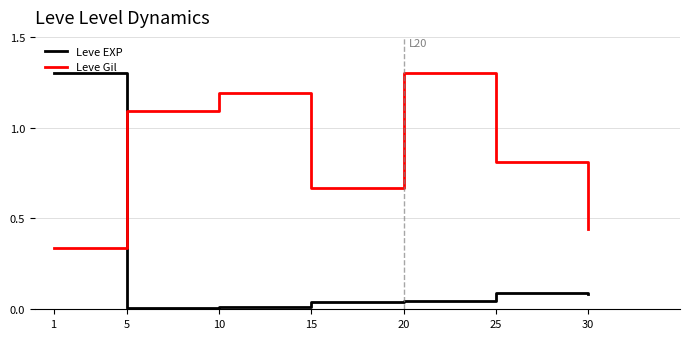

The Leve EXP series shows 0.0 at 5. True or false?

True